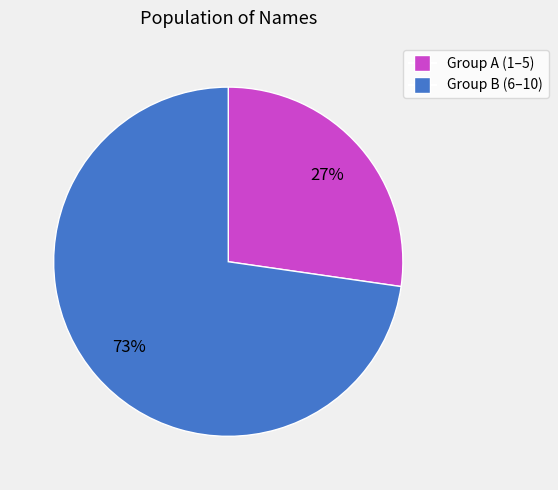

What is the largest slice in the pie chart?

Group B (6–10)